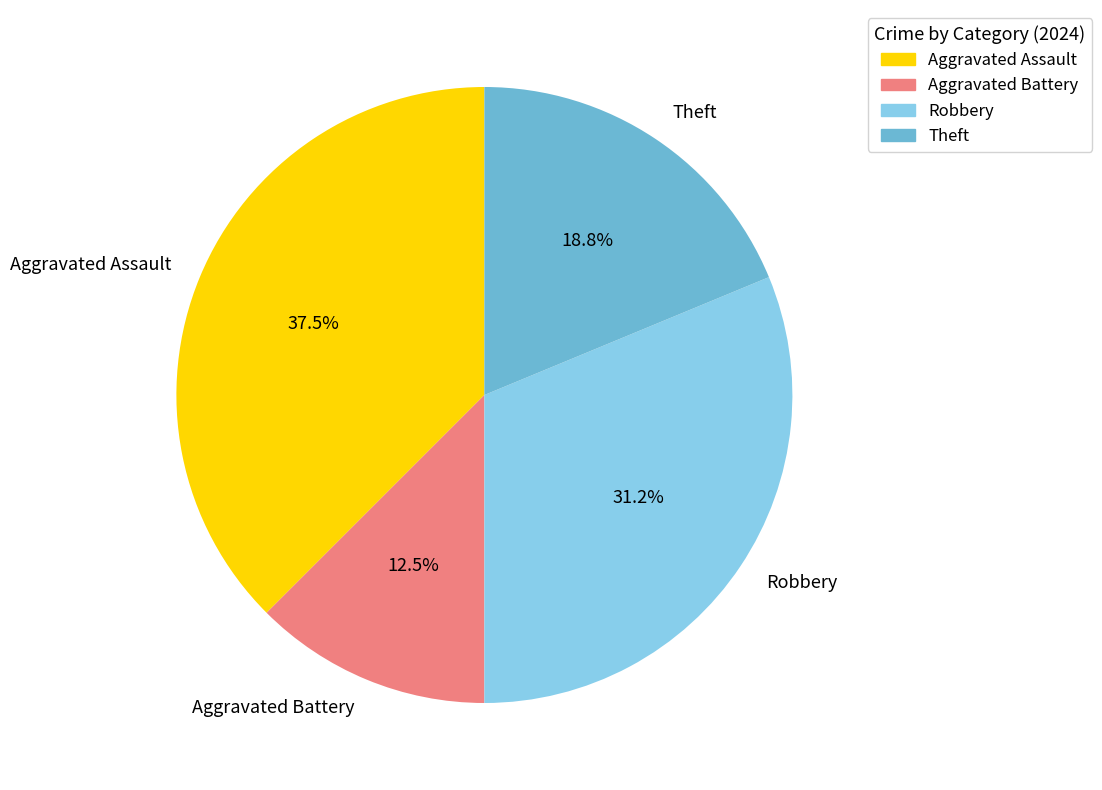

Combined, do Aggravated Assault and Robbery account for over 50%?

Yes